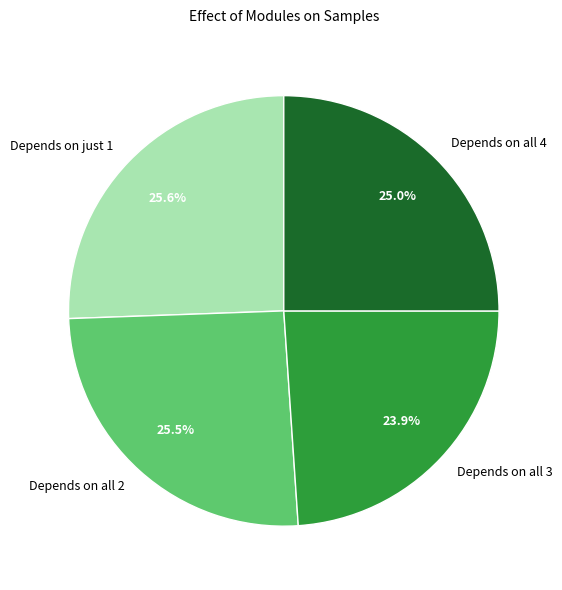

What is the ratio of the value at Depends on just 1 to the value at Depends on all 3?

1.1